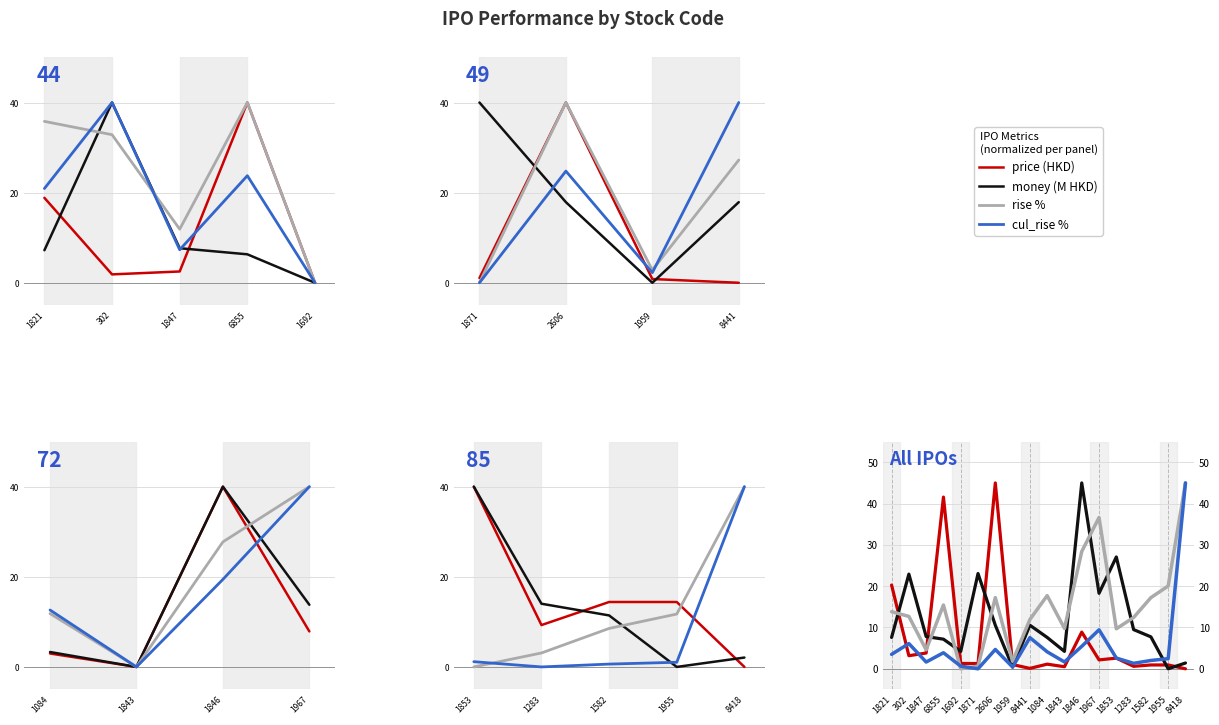

How many values in the cul_rise series exceed 3?

9